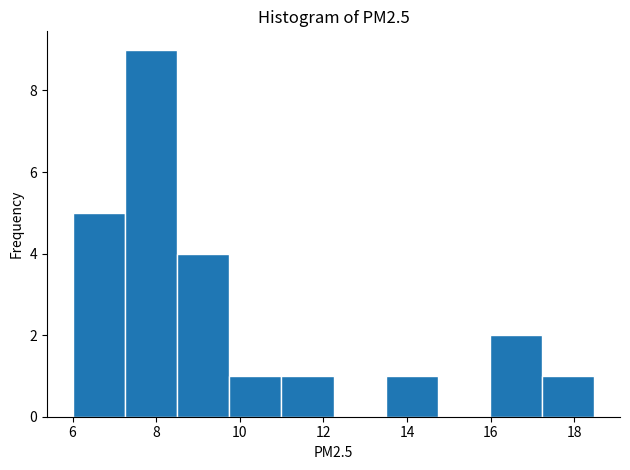

Over which range of the x-axis is the bar tallest?

7.2 to 8.6